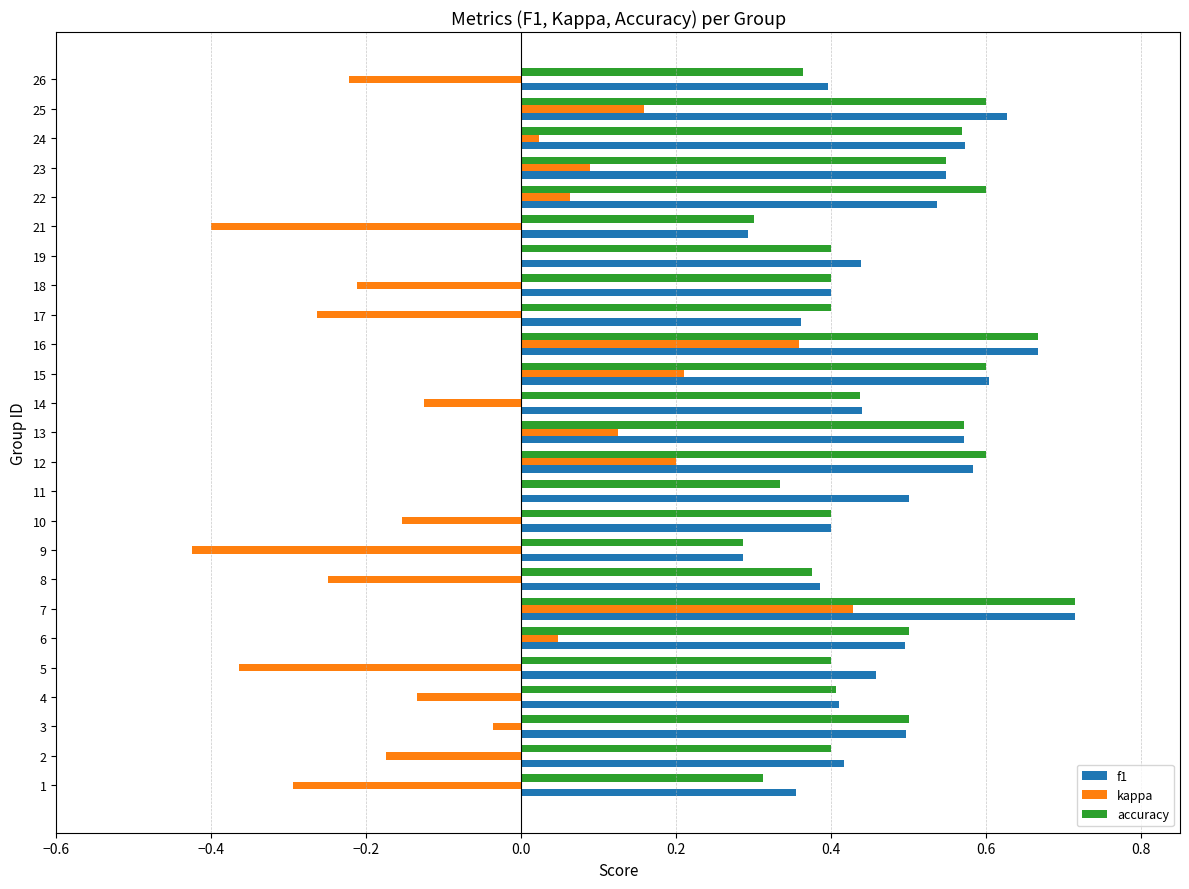

Which series changed the most between 12 and 16?

kappa